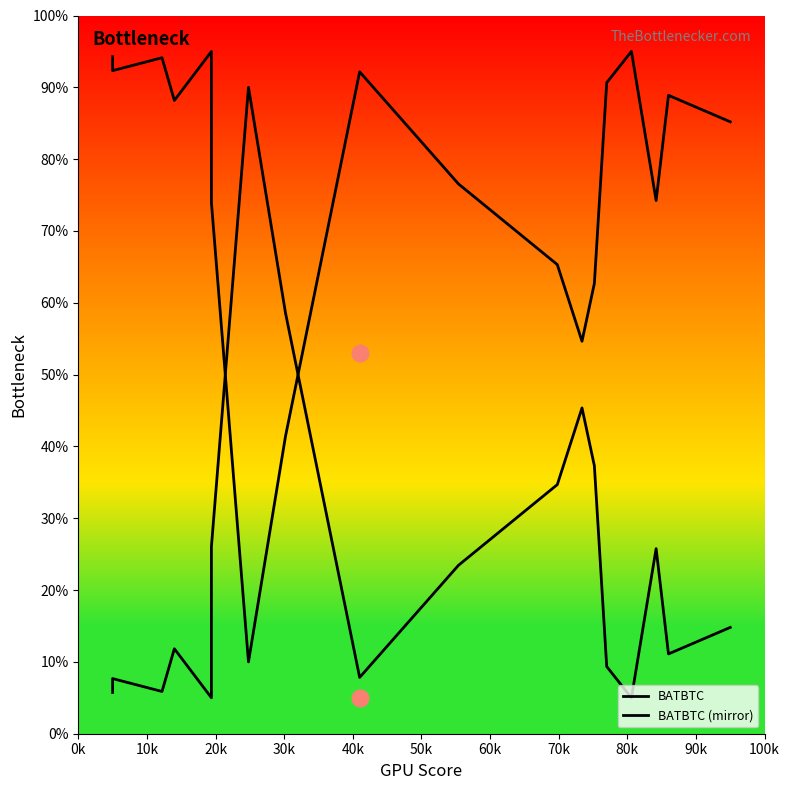

List the series in order of their peak value, lowest first.

BATBTC, BATBTC (mirror)